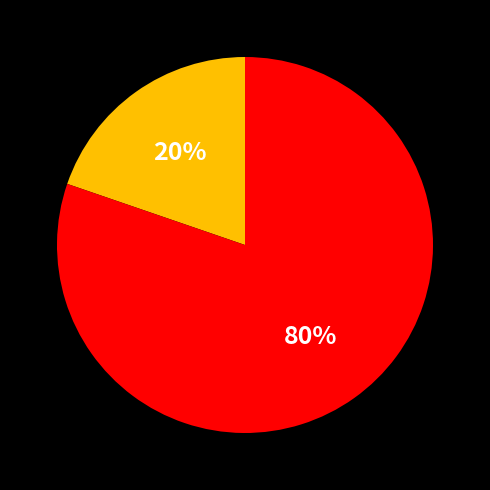

Does any single category account for the majority?

Yes